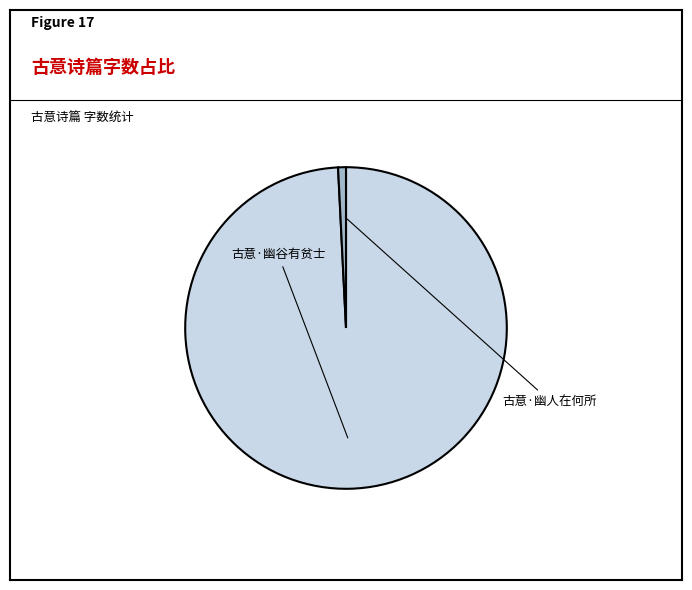

How many slices are in this pie chart?

2